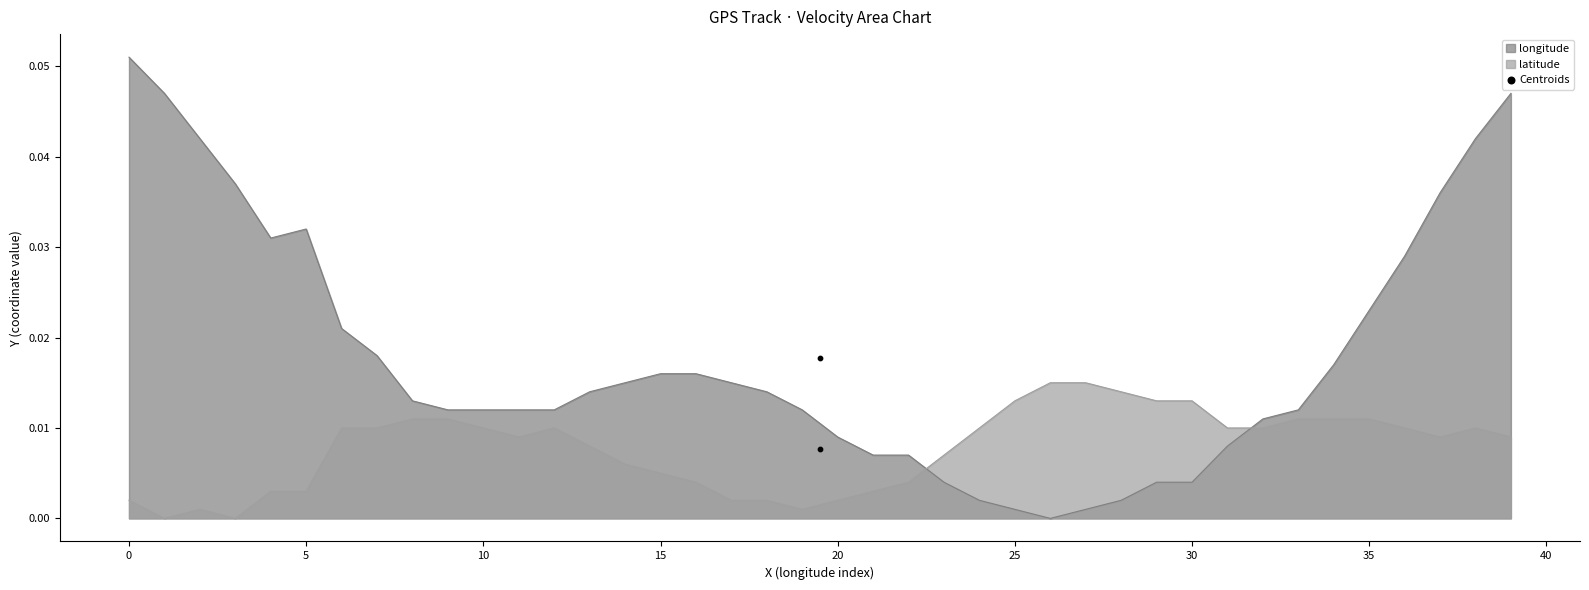

Which series has the largest total across all categories?

longitude